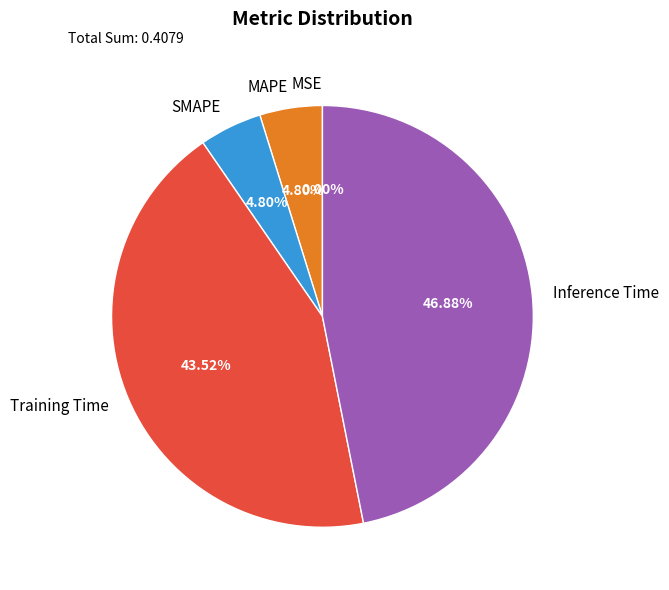

Between Inference Time and SMAPE, which is larger?

Inference Time